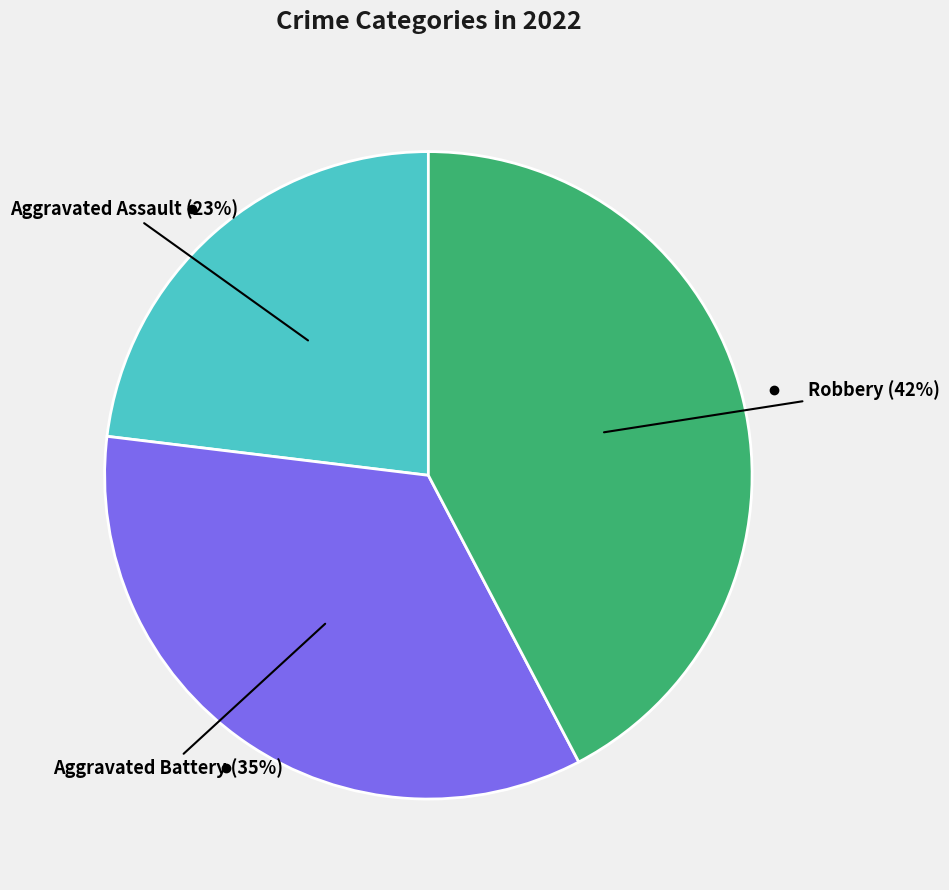

Does any single category account for the majority?

No